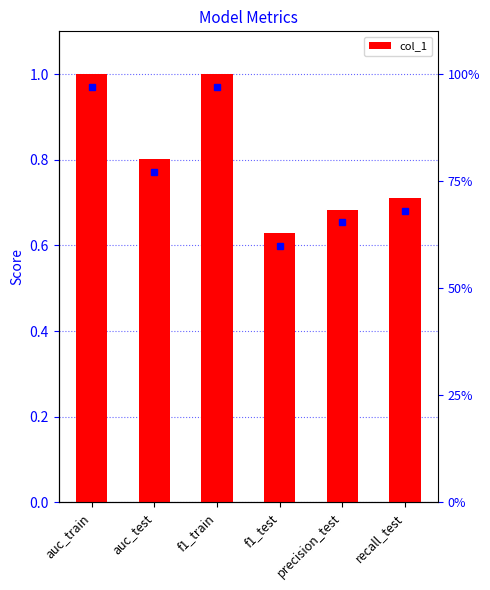

Which category has the highest value across all series?

auc_train